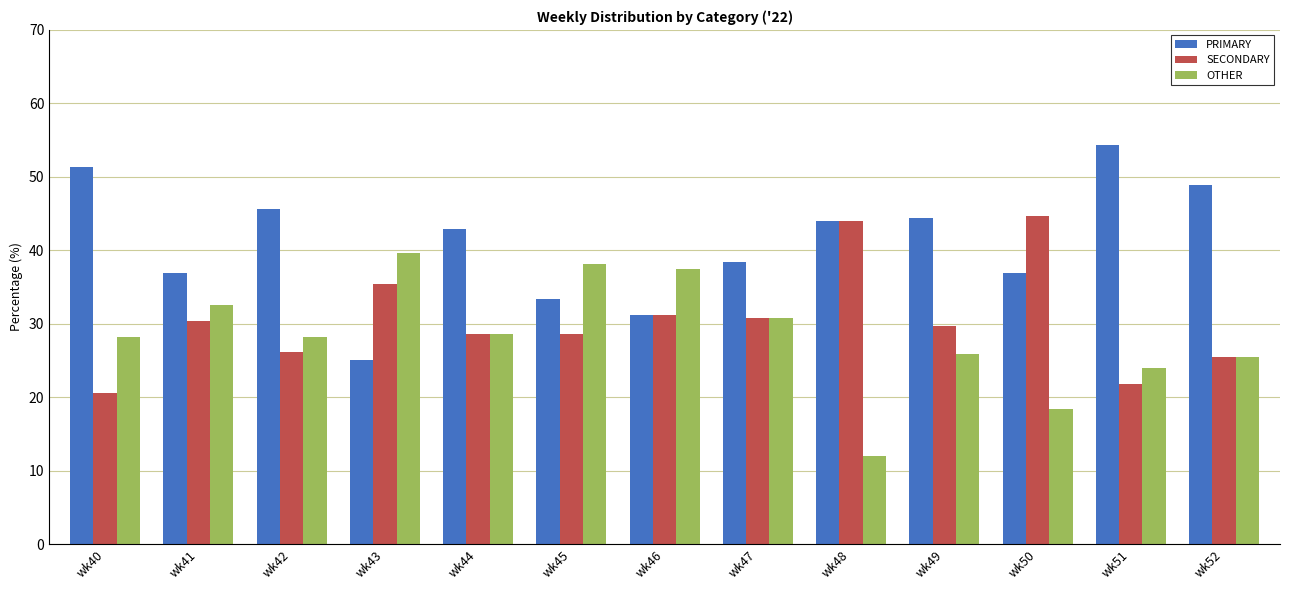

At which label does PRIMARY reach its peak?

wk51